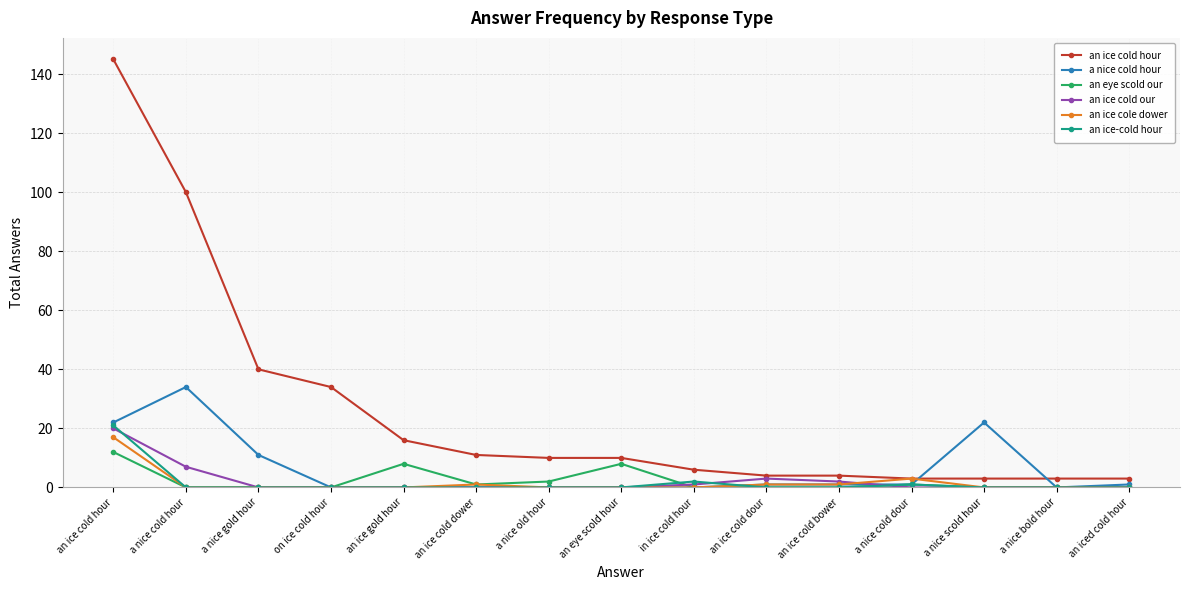

What is the highest value of the an ice-cold hour series?

21